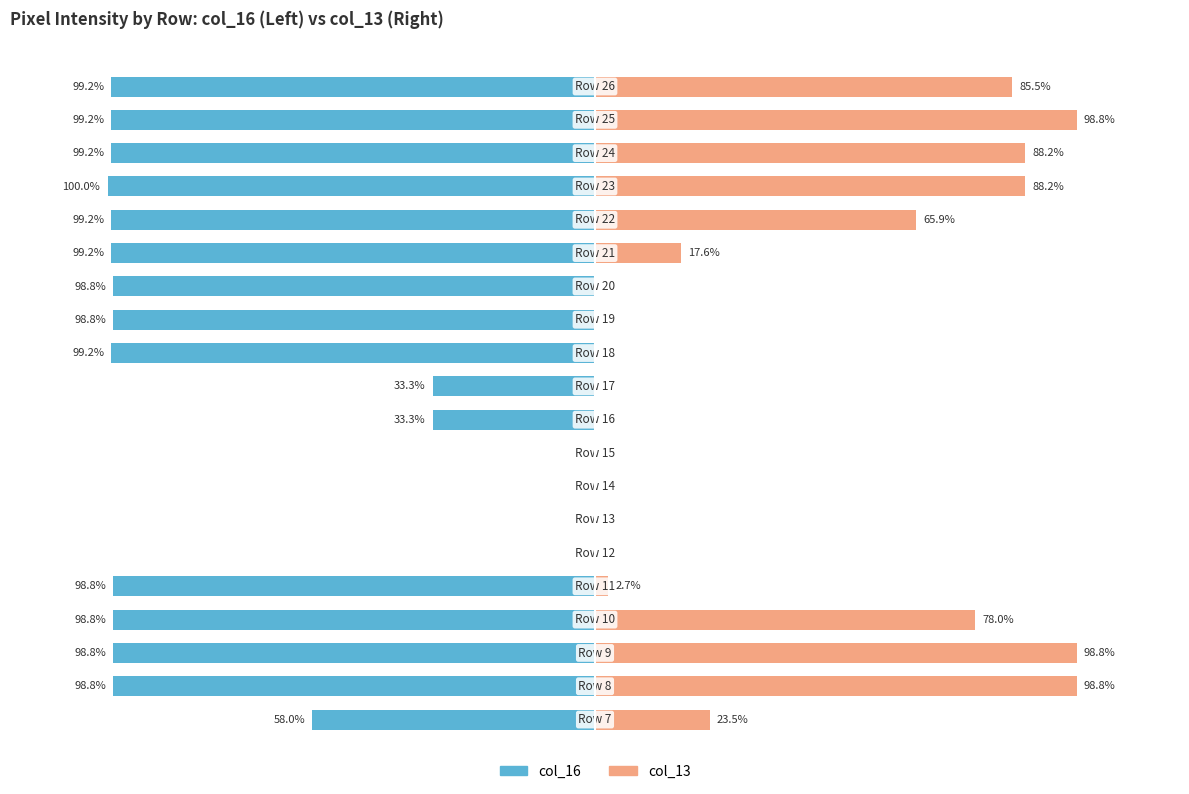

Reading right to left, list all the values displayed in this chart.

col_16: -99.2	-99.2	-99.2	-100.0	-99.2	-99.2	-98.8	-98.8	-99.2	-33.3	-33.3	0.0	0.0	0.0	0.0	-98.8	-98.8	-98.8	-98.8	-58.0
col_13: 85.5	98.8	88.2	88.2	65.9	17.6	0.0	0.0	0.0	0.0	0.0	0.0	0.0	0.0	0.0	2.7	78.0	98.8	98.8	23.5